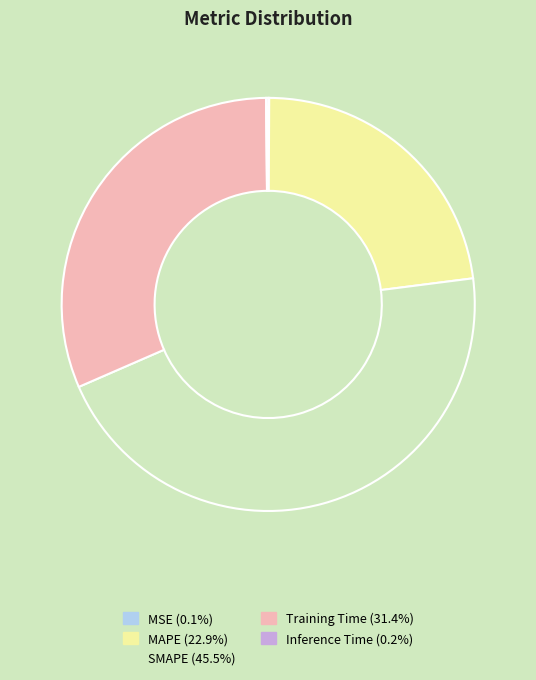

Is there a majority slice in this chart?

No